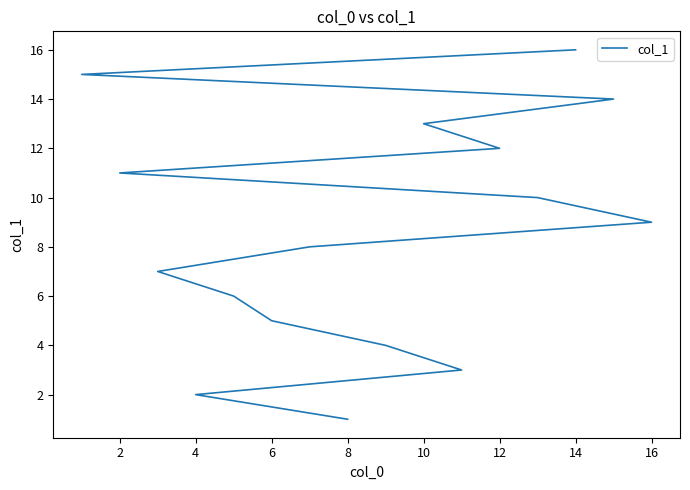

Does the chart display data point markers on the line(s)?

No